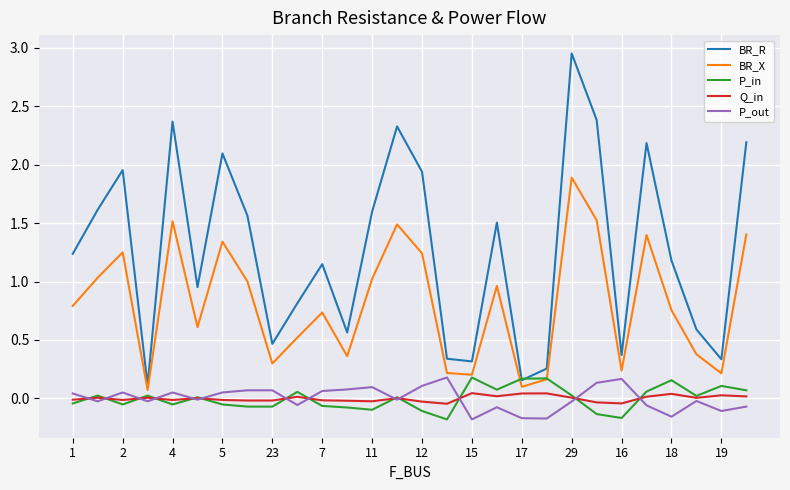

True or false: P_in has more than 2 points higher than both neighbors.

True